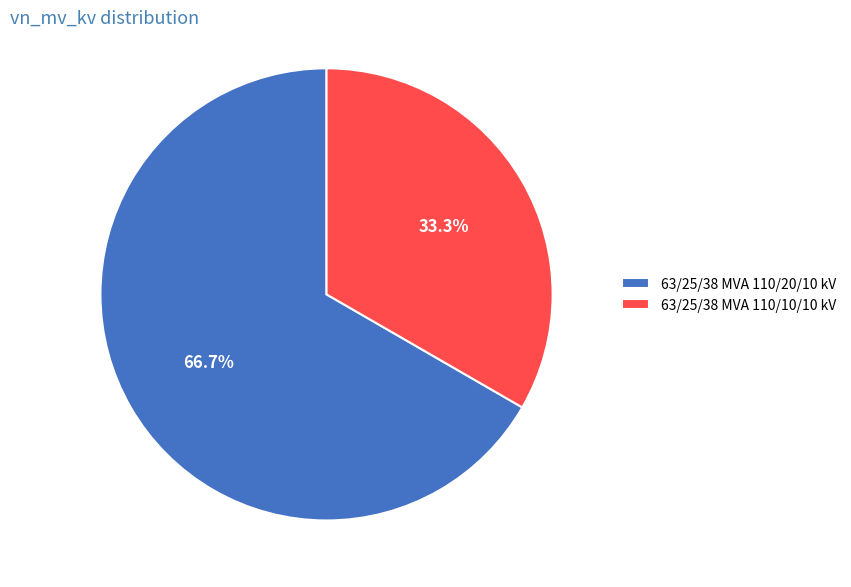

Between 63/25/38 MVA 110/10/10 kV and 63/25/38 MVA 110/20/10 kV, which is larger?

63/25/38 MVA 110/20/10 kV